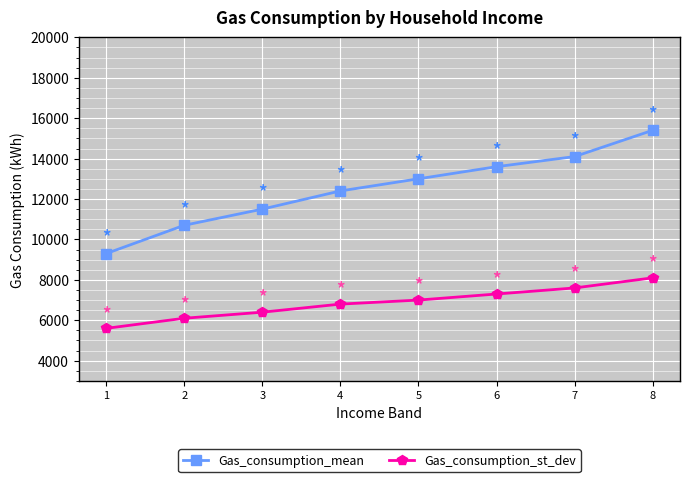

What is the difference between the second highest and minimum values in the Gas_consumption_mean series?

4800